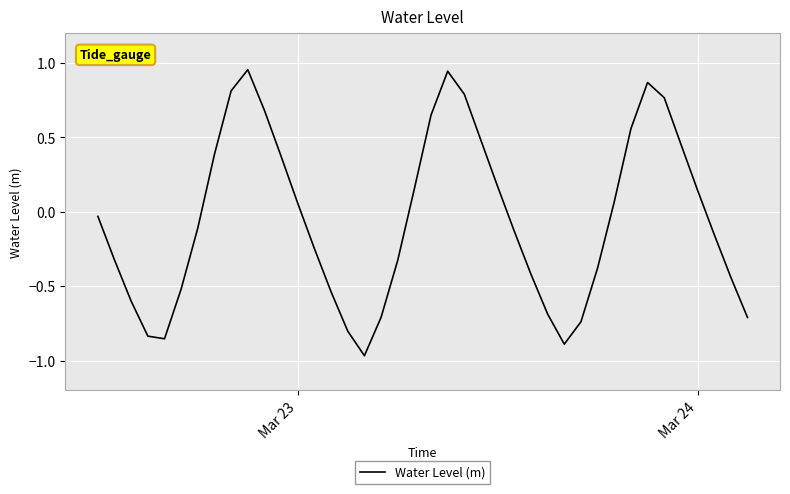

How many values are below zero?

22